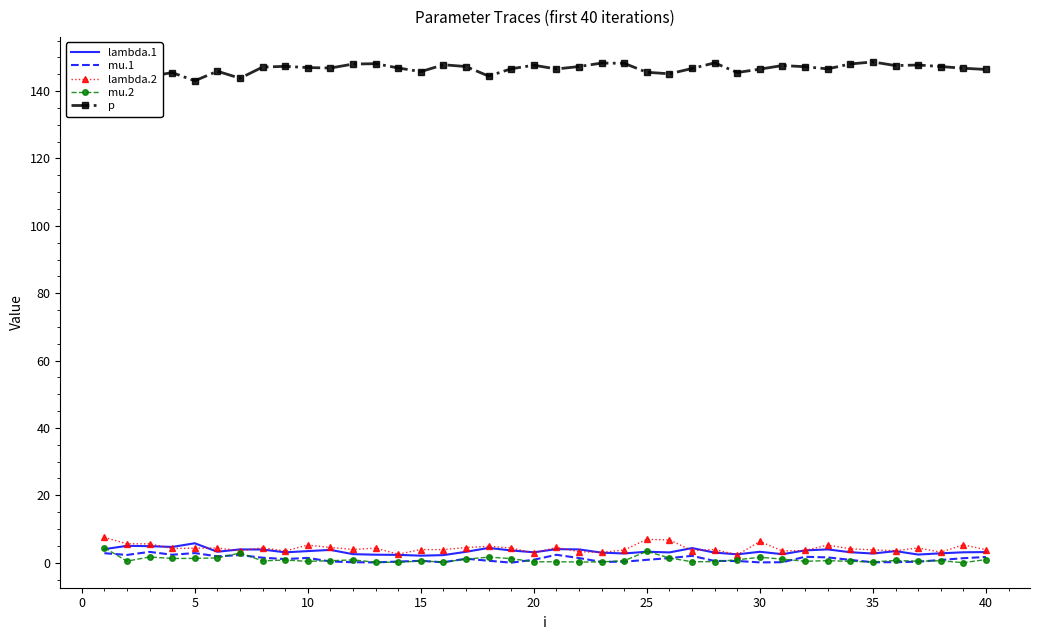

What is the maximum value for mu.2?

4.4